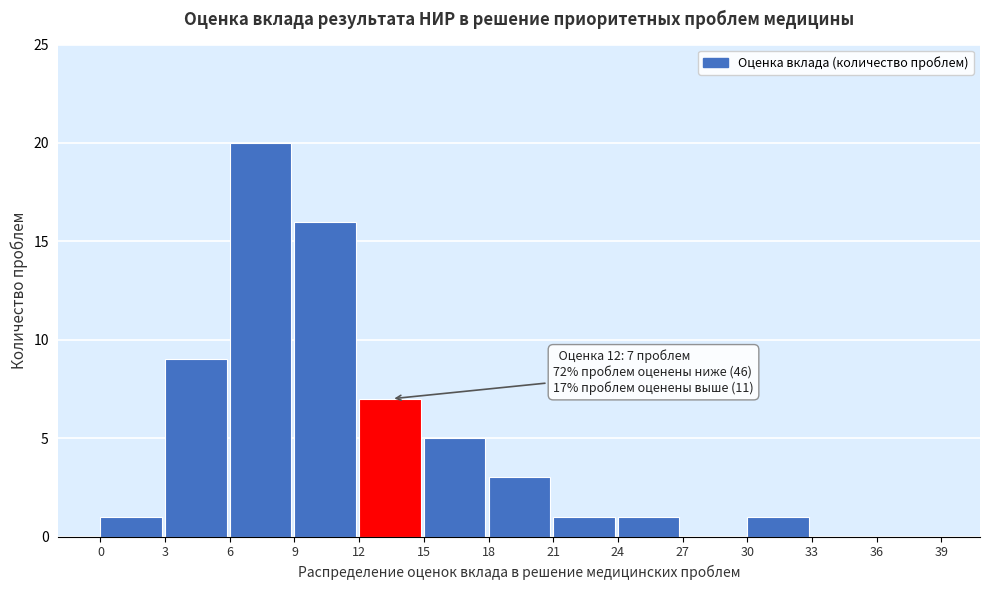

Reading left to right, what are all the values shown in this chart?

0=1	3=9	6=20	9=16	12=7	15=5	18=3	21=1	24=1	27=0	30=1	33=0	36=0